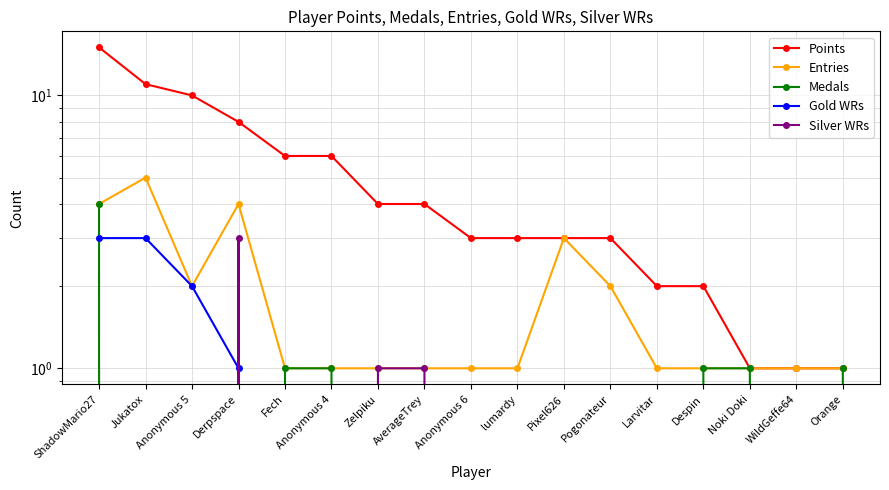

Reading left to right, transcribe all the data shown in this chart.

Points: ShadowMario27=15	Jukatox=11	Anonymous 5=10	Derpspace=8	Fech=6	Anonymous 4=6	Zelpiku=4	AverageTrey=4	Anonymous 6=3	lumardy=3	Pixel626=3	Pogonateur=3	Larvitar=2	Despin=2	Noki Doki=1	WildGeffe64=1	Orange=1
Entries: ShadowMario27=4	Jukatox=5	Anonymous 5=2	Derpspace=4	Fech=1	Anonymous 4=1	Zelpiku=1	AverageTrey=1	Anonymous 6=1	lumardy=1	Pixel626=3	Pogonateur=2	Larvitar=1	Despin=1	Noki Doki=1	WildGeffe64=1	Orange=1
Medals: ShadowMario27=4	Jukatox=0	Anonymous 5=0	Derpspace=0	Fech=1	Anonymous 4=1	Zelpiku=0	AverageTrey=0	Anonymous 6=0	lumardy=0	Pixel626=0	Pogonateur=0	Larvitar=0	Despin=1	Noki Doki=1	WildGeffe64=0	Orange=1
Gold WRs: ShadowMario27=3	Jukatox=3	Anonymous 5=2	Derpspace=1	Fech=0	Anonymous 4=0	Zelpiku=0	AverageTrey=0	Anonymous 6=0	lumardy=0	Pixel626=0	Pogonateur=0	Larvitar=0	Despin=0	Noki Doki=0	WildGeffe64=0	Orange=0
Silver WRs: ShadowMario27=0	Jukatox=0	Anonymous 5=0	Derpspace=3	Fech=0	Anonymous 4=0	Zelpiku=1	AverageTrey=1	Anonymous 6=0	lumardy=0	Pixel626=0	Pogonateur=0	Larvitar=0	Despin=0	Noki Doki=0	WildGeffe64=0	Orange=0